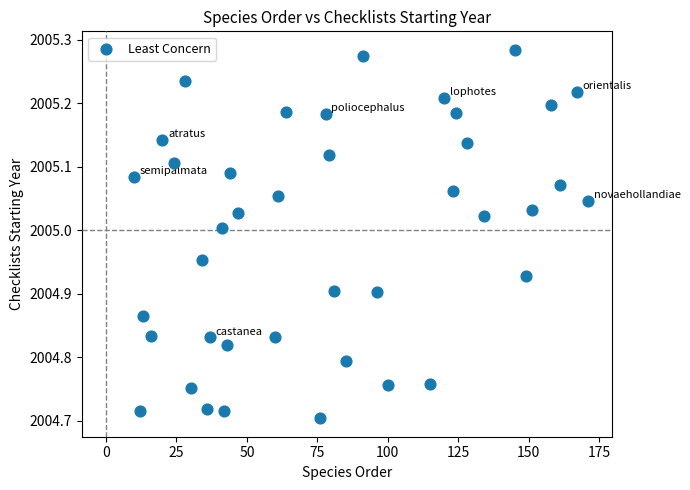

What is the range of X values (max minus min)?

161.0